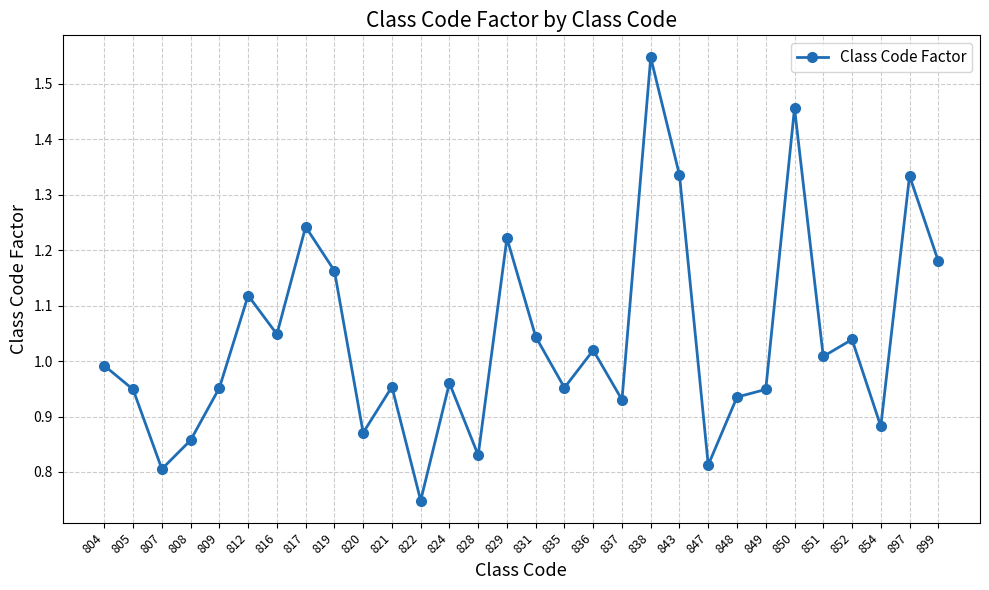

How many lines are shown in the chart?

1